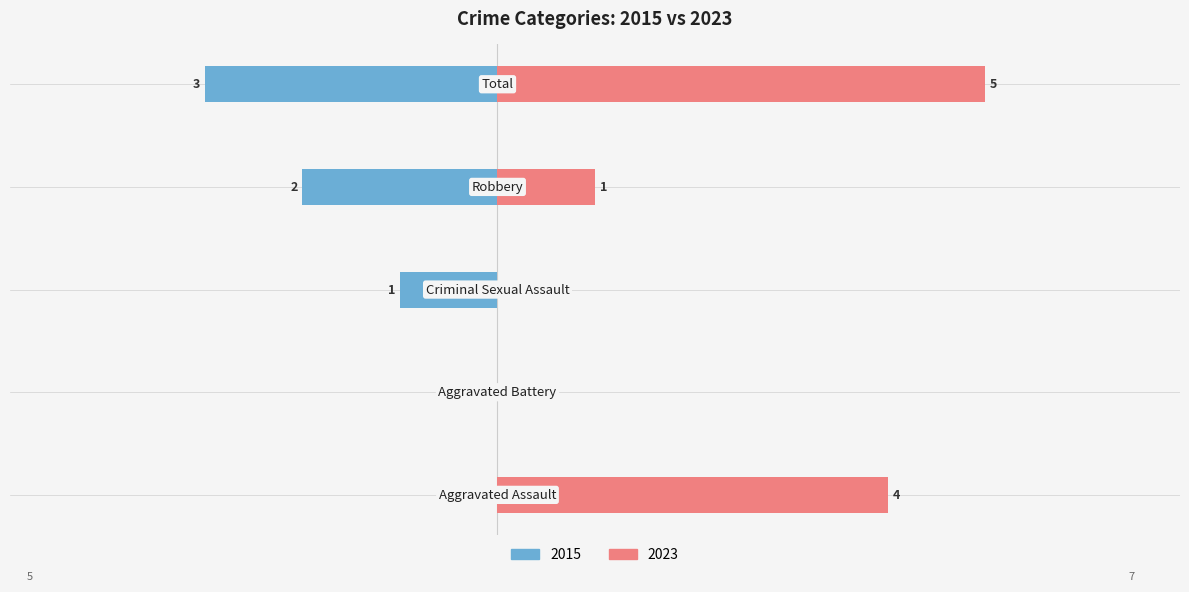

Which series changed the most between Aggravated Assault and Aggravated Battery?

2023